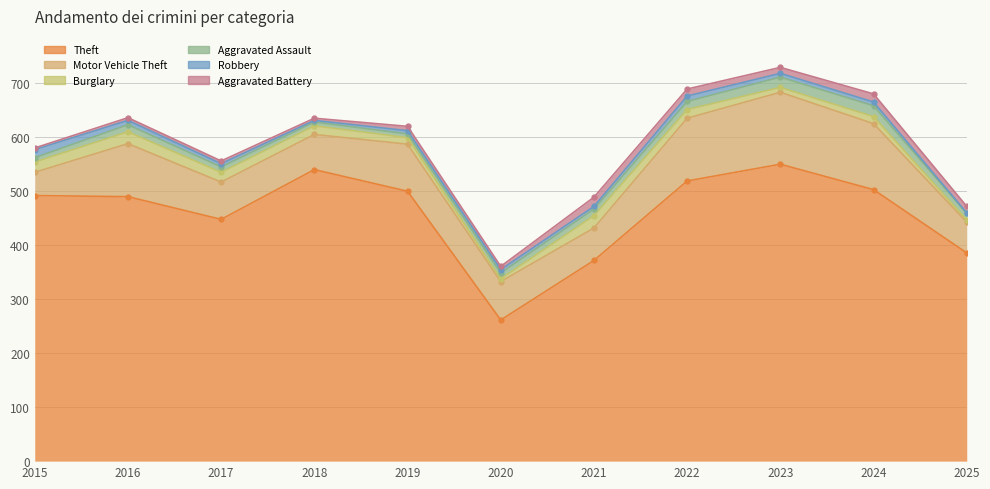

Reading left to right, transcribe all the data shown in this chart.

Theft: 491	489	447	539	499	261	371	518	549	502	385
Motor Vehicle Theft: 43	98	69	65	87	71	60	116	133	122	57
Burglary: 19	22	18	16	12	5	23	16	9	13	4
Aggravated Assault: 8	13	10	7	7	11	12	15	19	20	12
Robbery: 15	8	6	3	6	6	5	10	7	7	1
Aggravated Battery: 3	5	5	4	8	6	17	13	11	15	12